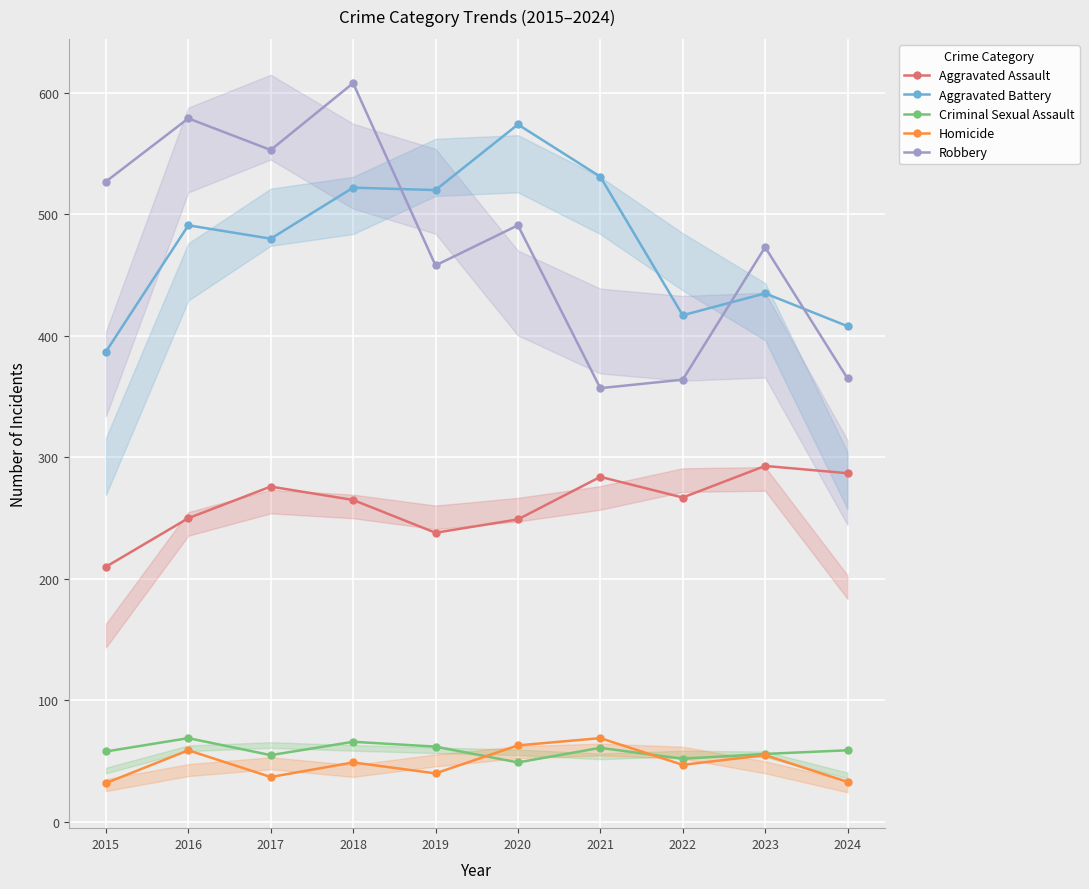

At which category is the sum across all series the highest?

2018